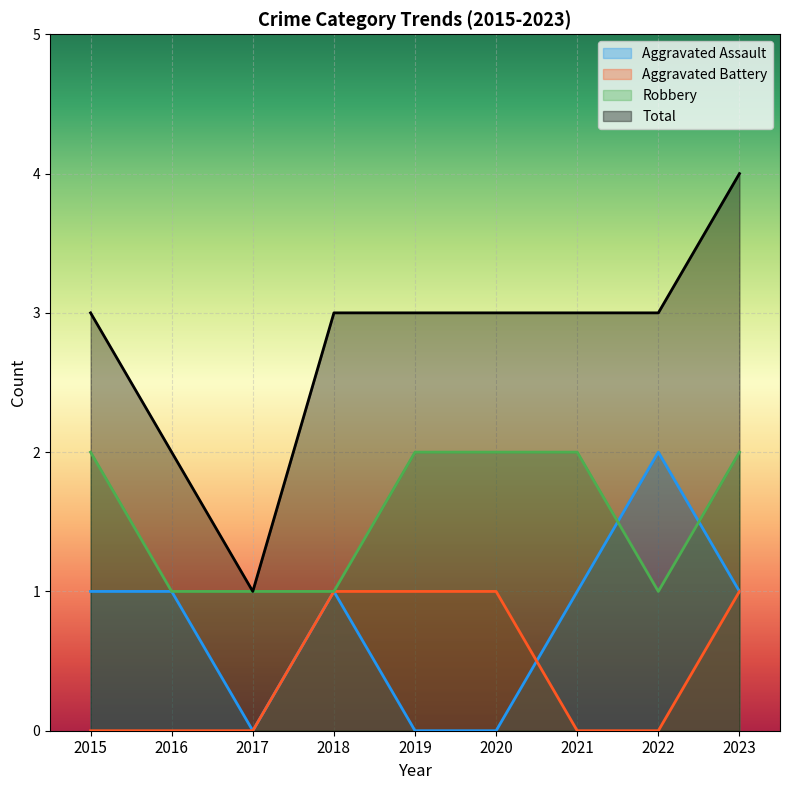

True or false: Aggravated Battery and Robbery cross at least once.

False